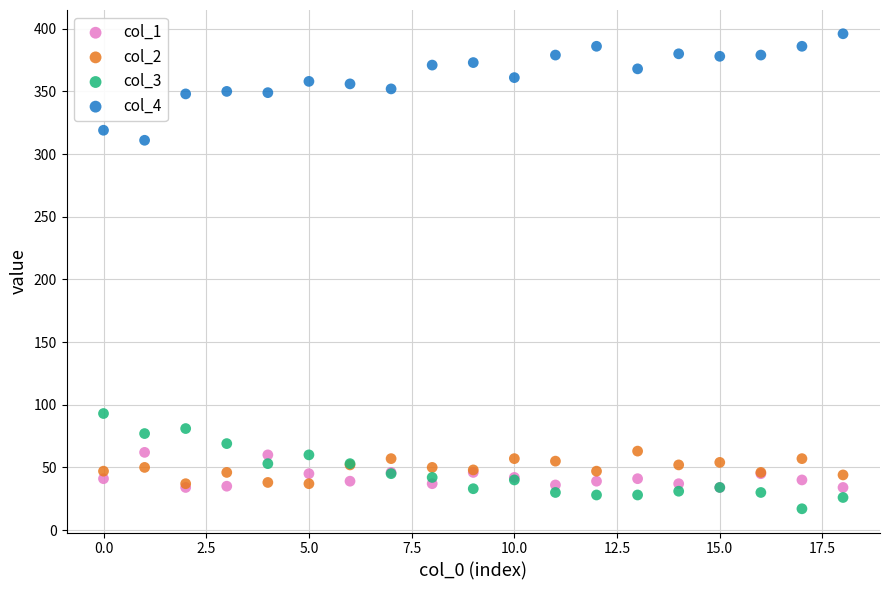

Which series reaches the minimum Y coordinate?

col_3